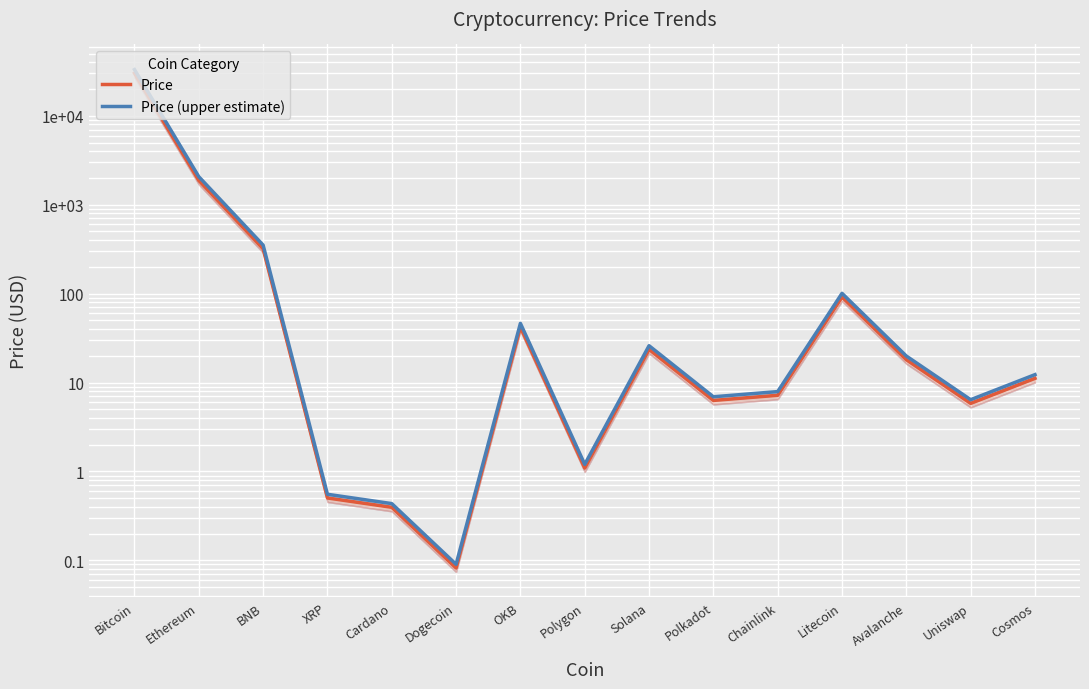

In Price (upper estimate), how many points are lower than both neighbors (excluding endpoints)?

4